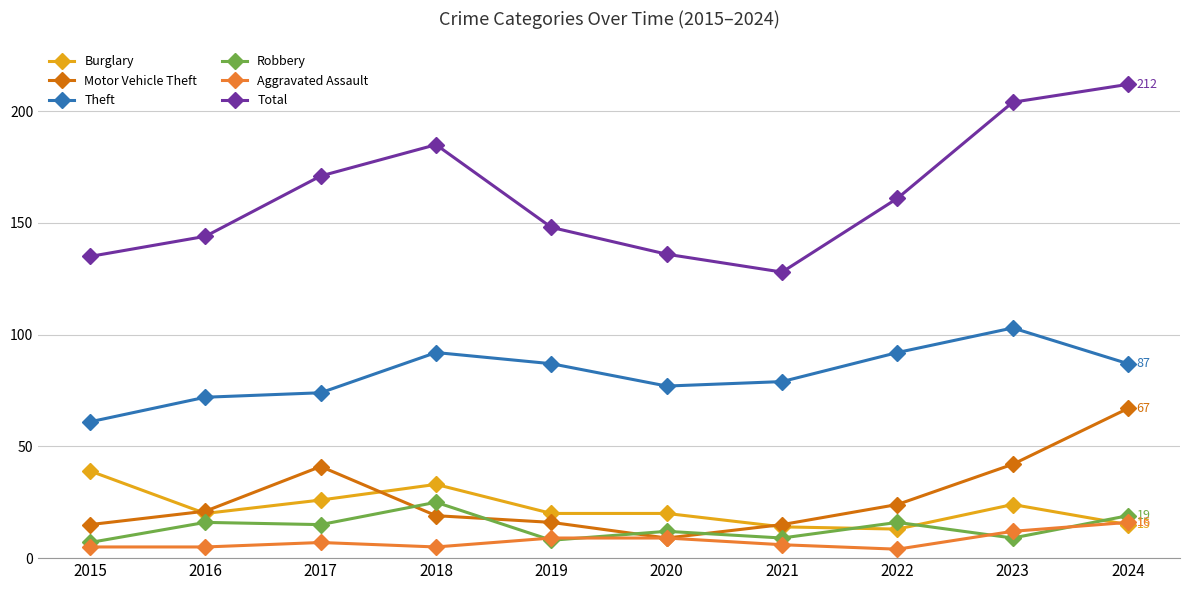

What is the difference between the Aggravated Assault values at 2020 and 2017?

2